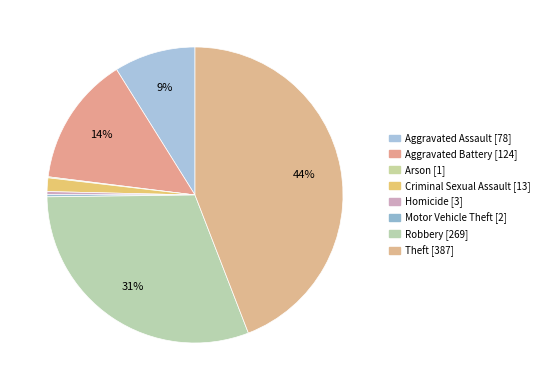

How many segments does this pie chart have?

8